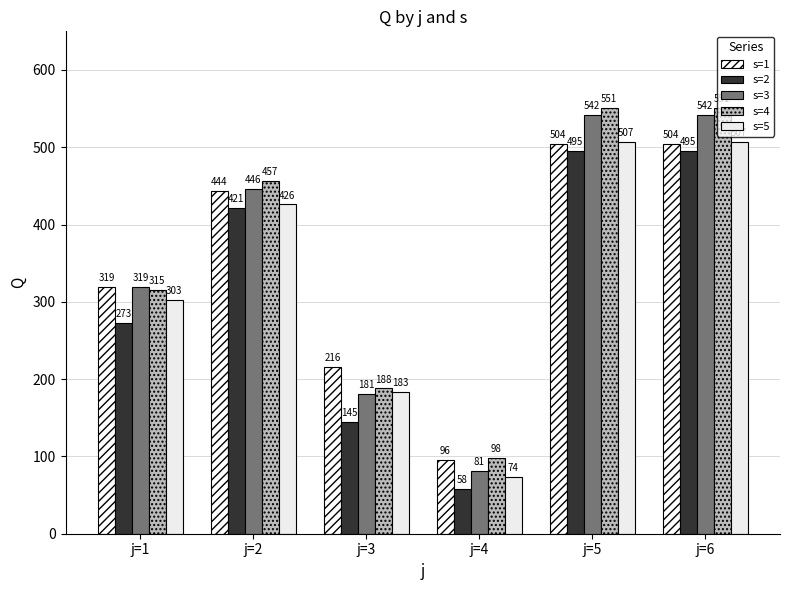

Which series changed the most between j=3 and j=6?

s=4